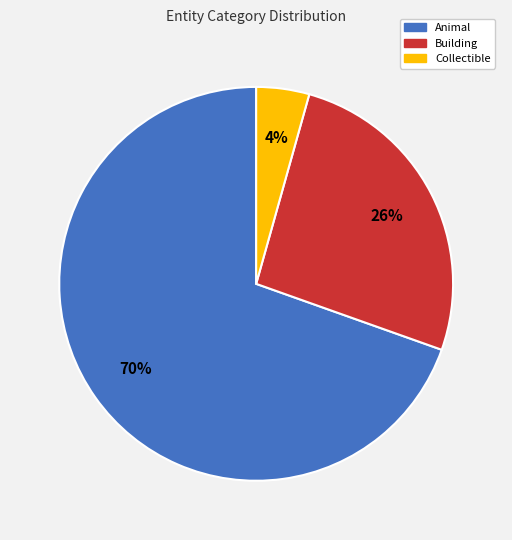

Does any single category account for the majority?

Yes